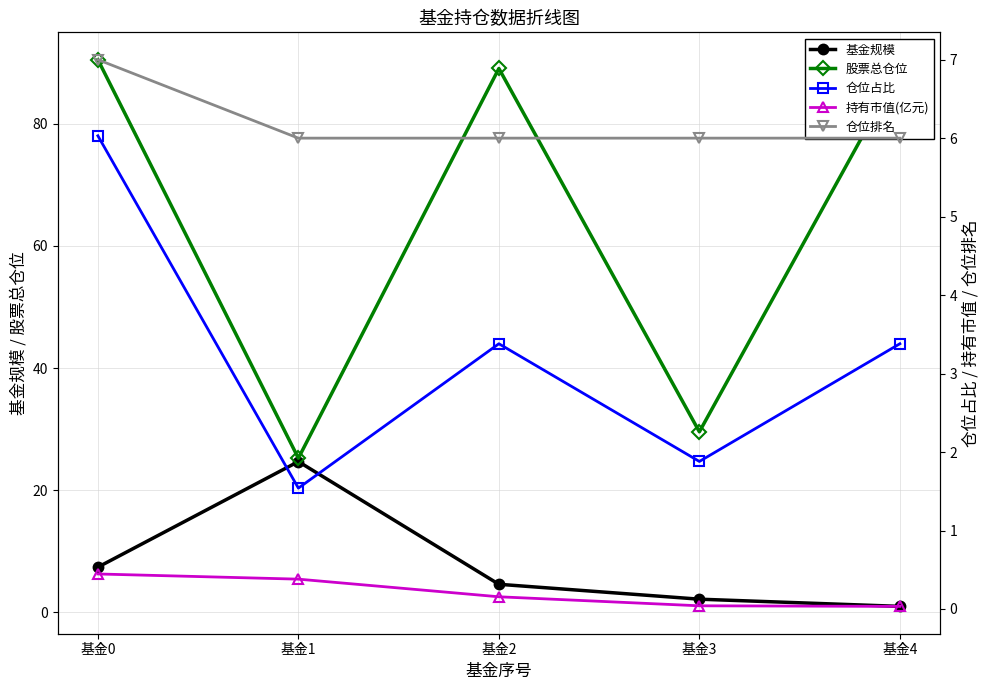

In 股票总仓位, how many points are higher than both neighbors (excluding endpoints)?

1